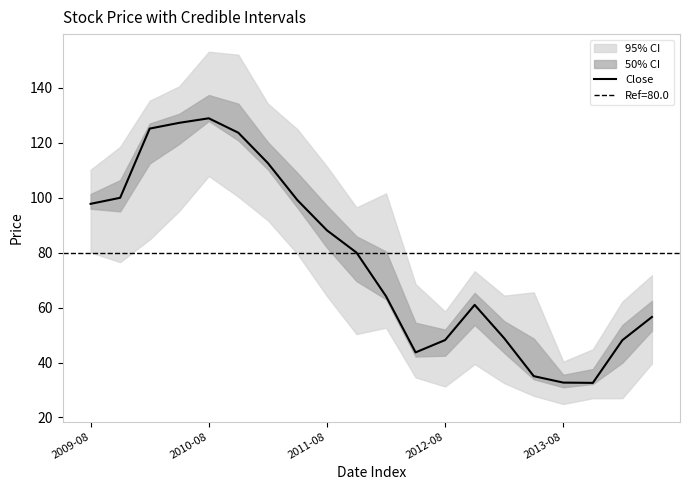

Is it true that Close equals 48.2 at 2012-08?

True